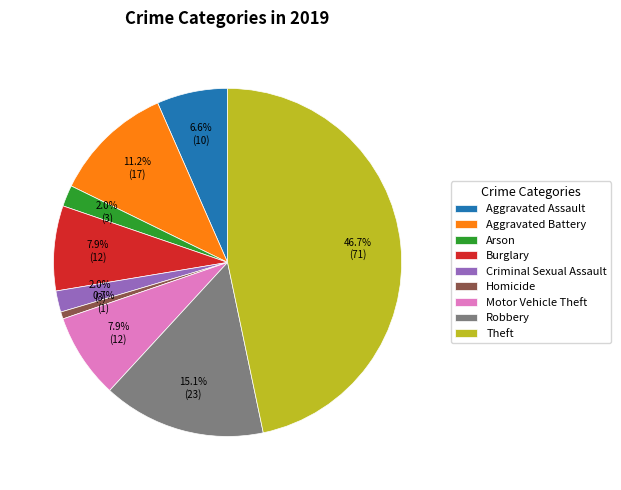

What is the total percentage of Burglary and Robbery?

23.0%